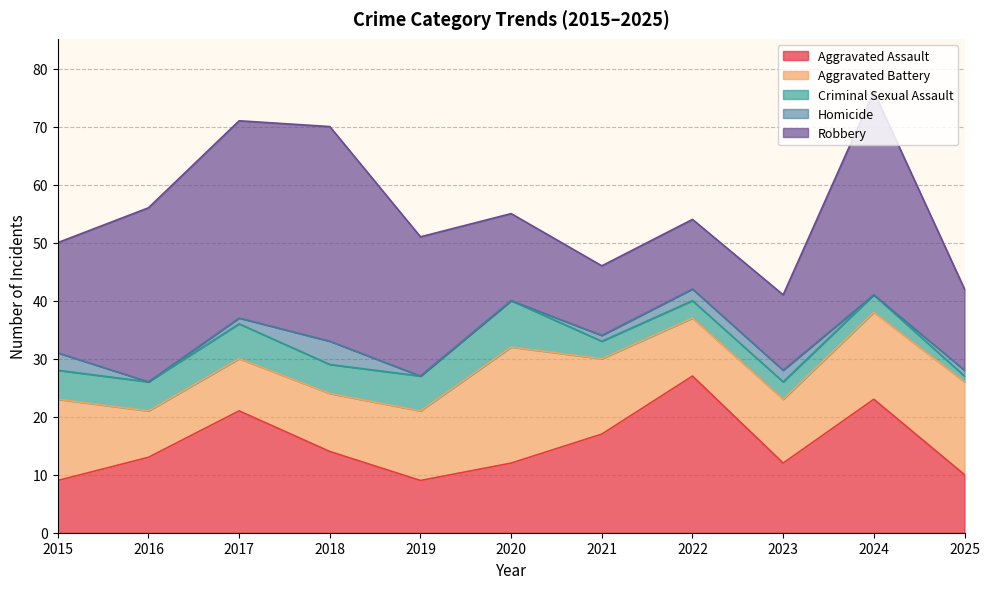

True or false: Criminal Sexual Assault and Aggravated Assault intersect in this chart.

False